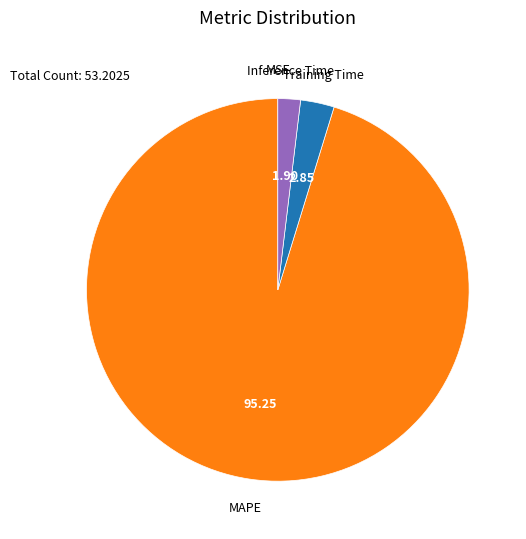

Is there a majority slice in this chart?

Yes